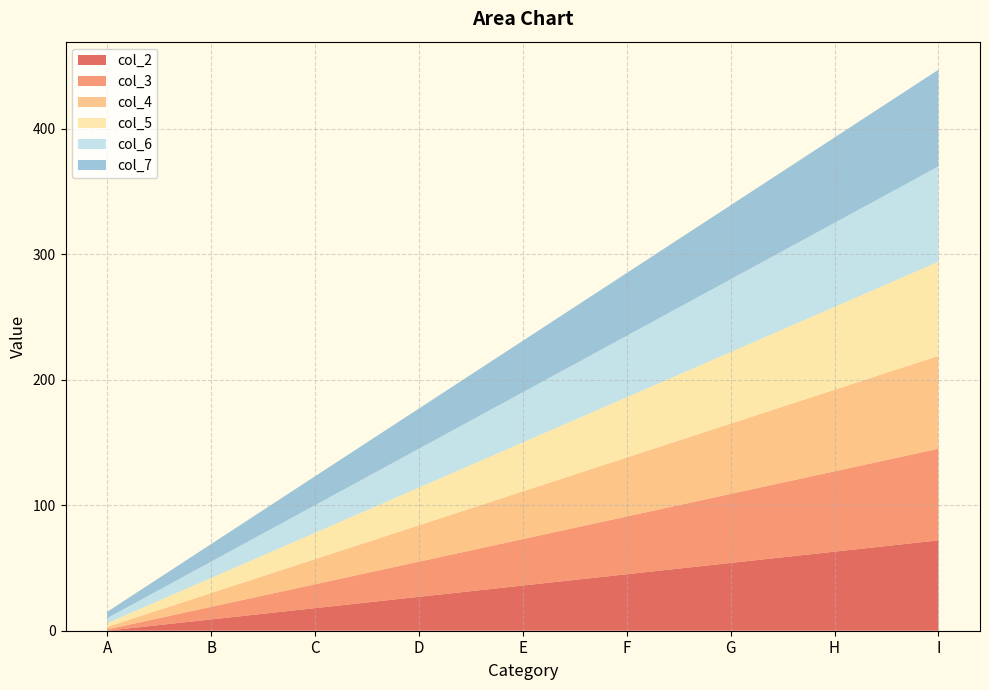

Reading left to right, extract all data points from this chart.

col_2: A=0	B=9	C=18	D=27	E=36	F=45	G=54	H=63	I=72
col_3: A=1	B=10	C=19	D=28	E=37	F=46	G=55	H=64	I=73
col_4: A=2	B=11	C=20	D=29	E=38	F=47	G=56	H=65	I=74
col_5: A=3	B=12	C=21	D=30	E=39	F=48	G=57	H=66	I=75
col_6: A=4	B=13	C=22	D=31	E=40	F=49	G=58	H=67	I=76
col_7: A=5	B=14	C=23	D=32	E=41	F=50	G=59	H=68	I=77